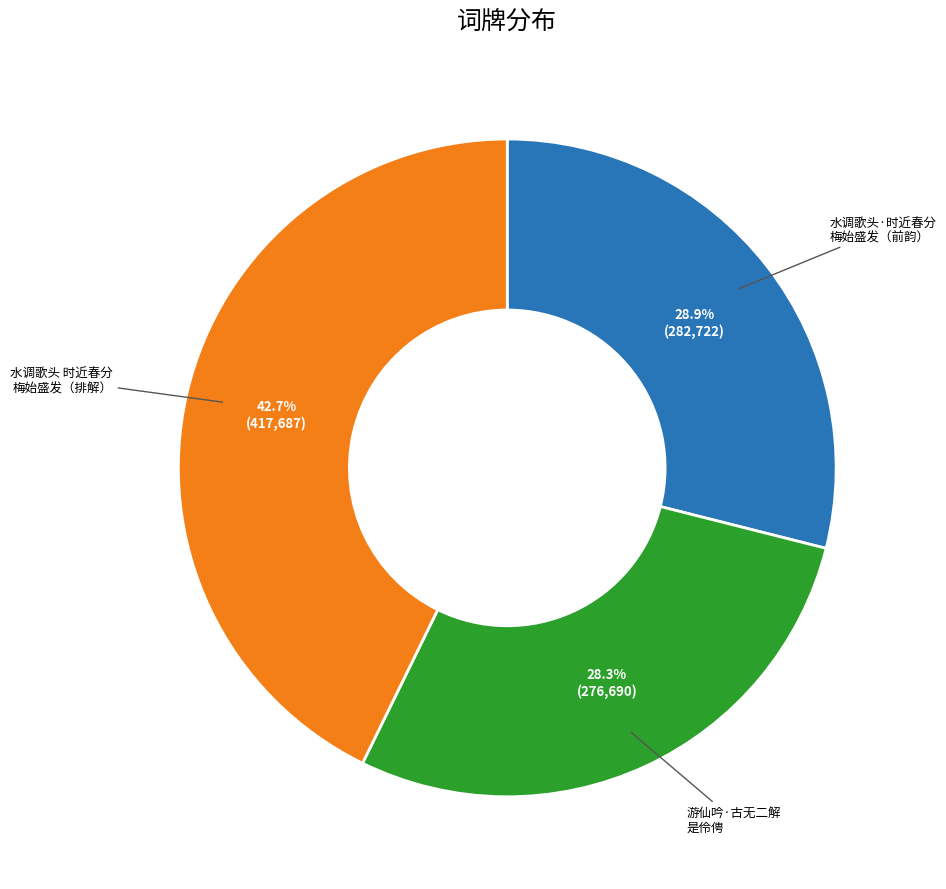

To the nearest percent, what is the average slice percentage?

33%